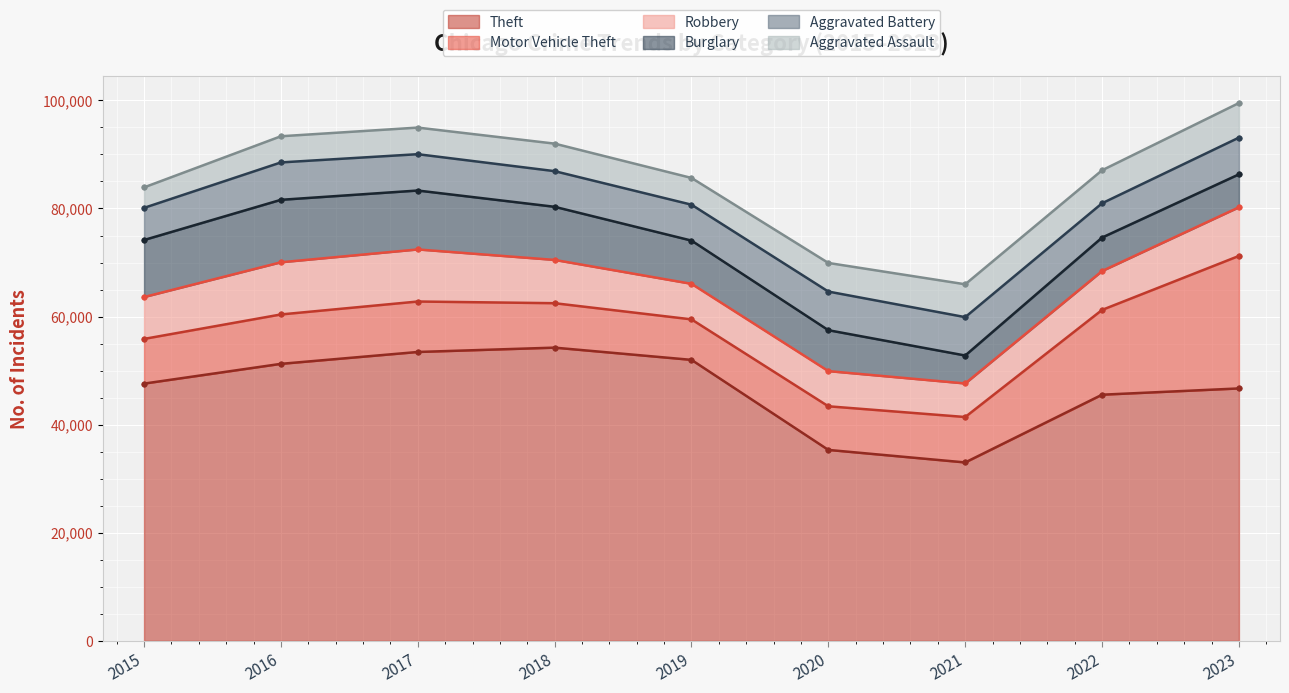

Which category has the lowest value across all series?

2015